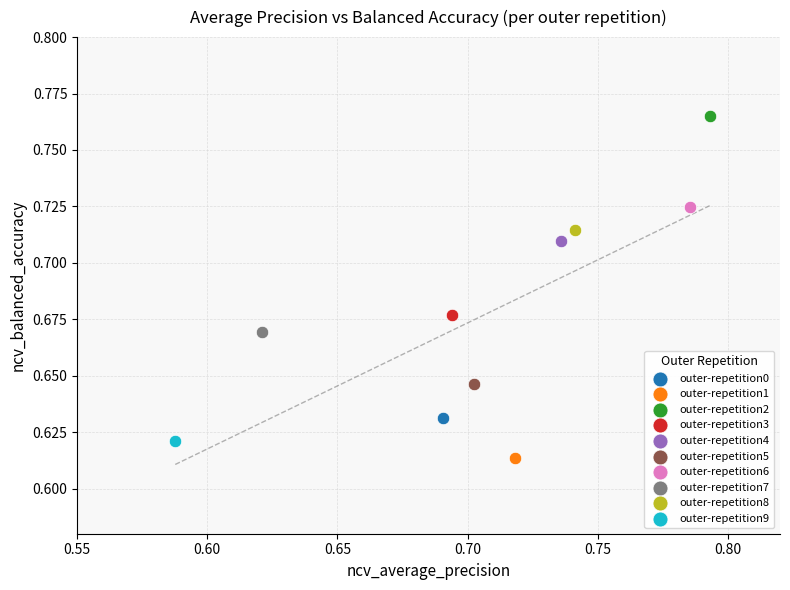

Which series reaches the minimum Y coordinate?

outer-repetition1